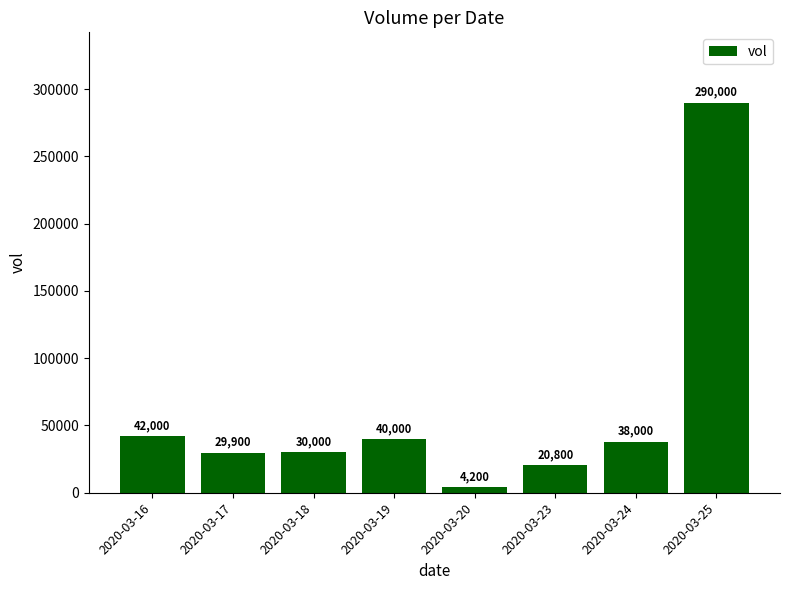

What is the smallest value displayed?

4200